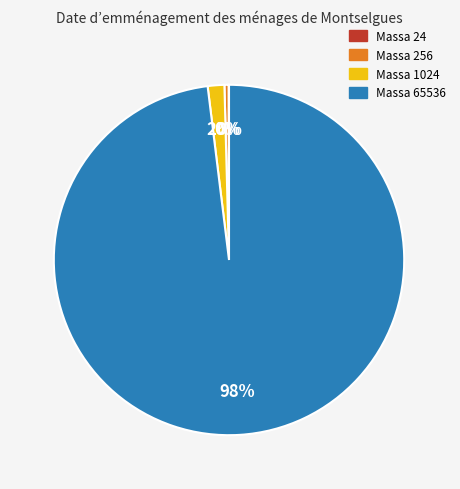

Is it true that Massa 1024 is 2% of the pie?

True